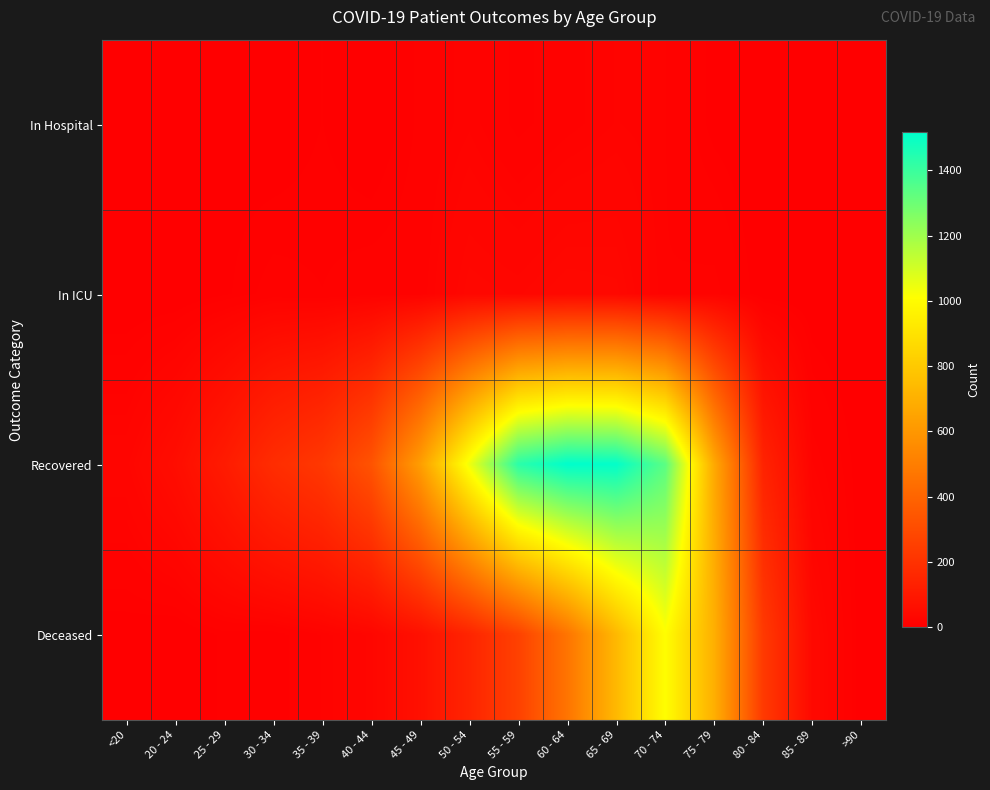

Which has a higher value, 30 - 34 or 35 - 39?

35 - 39